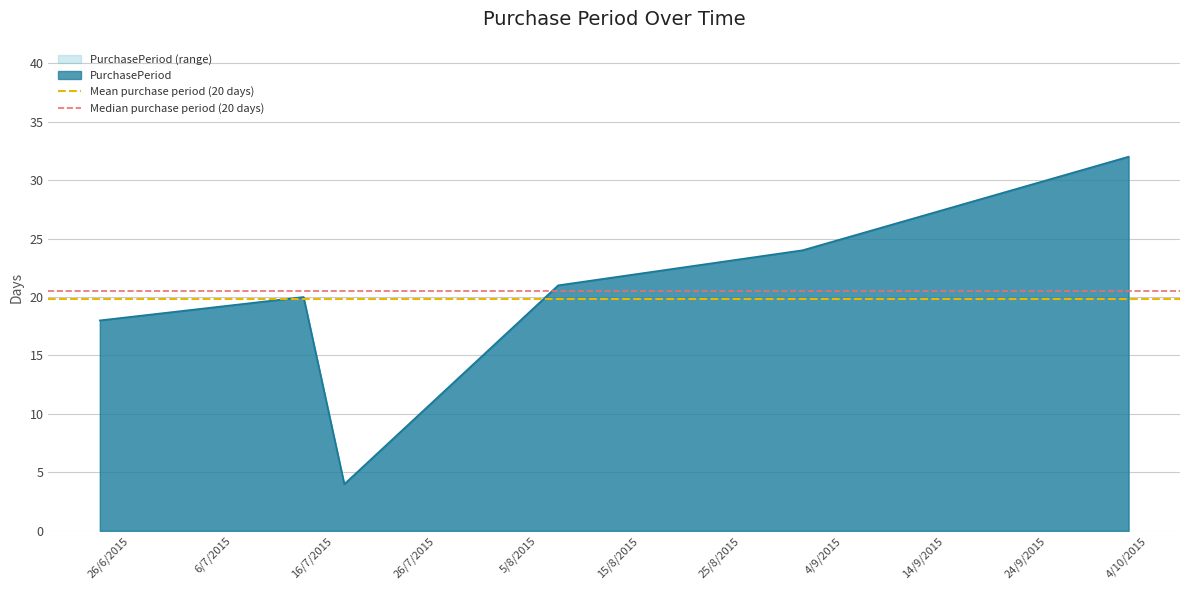

What is the highest value of the PurchasePeriod (range) series?

32